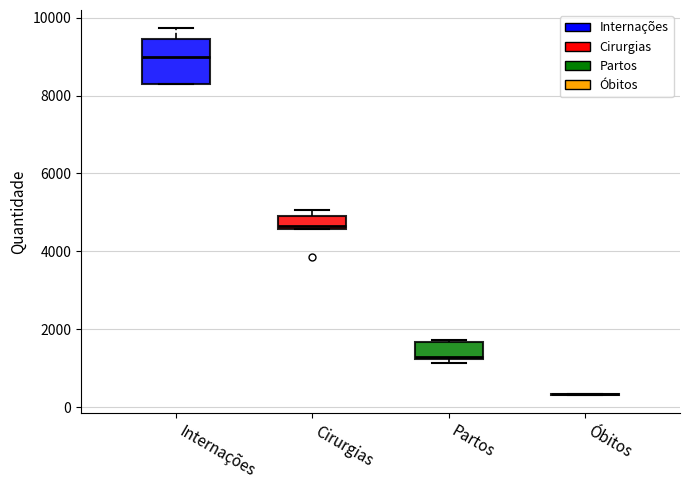

Reading left to right, read every box against the y-axis: the position of its median line, the range the box covers, and the ends of its whiskers. The values are not printed on the chart, so give them approximately, as read against the axis.

Internações: median 9000, box 8400 to 9400, whiskers 8200 to 9800
Cirurgias: median 4600 (just above the box's lower edge), box 4600 to 5000, whiskers 4600 to 5000 (just above the box's upper edge)
Partos: median 1200 (just above the box's lower edge), box 1200 to 1600, whiskers 1200 (just below the box's lower edge) to 1800
Óbitos: box collapsed to a line at 400, whiskers 400 to 400